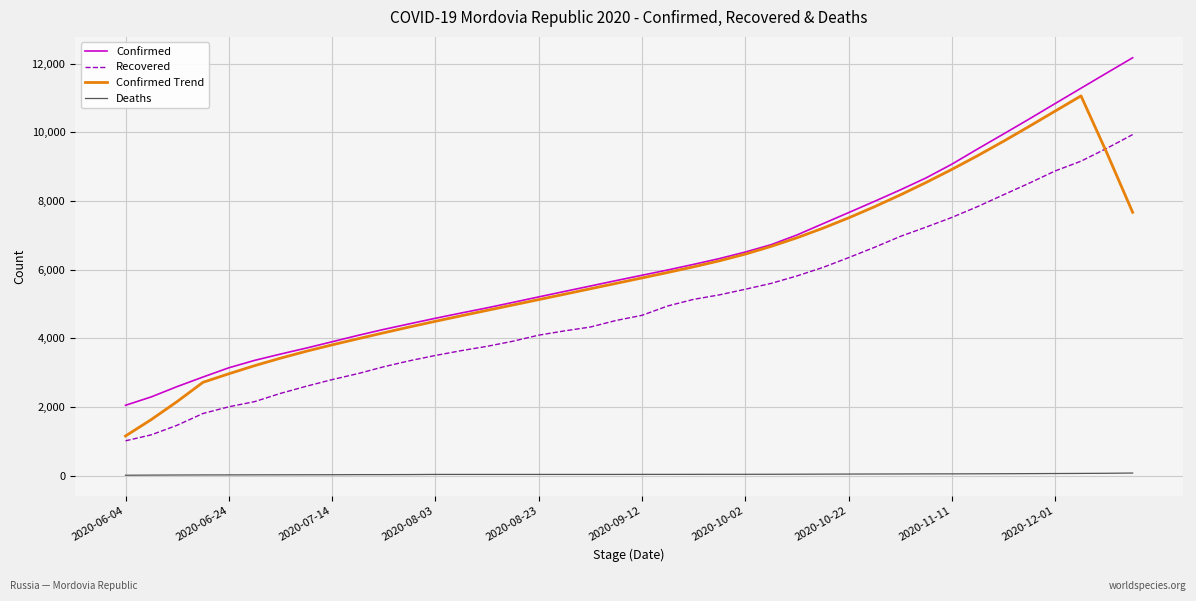

What is the maximum value for Recovered?

9935.0